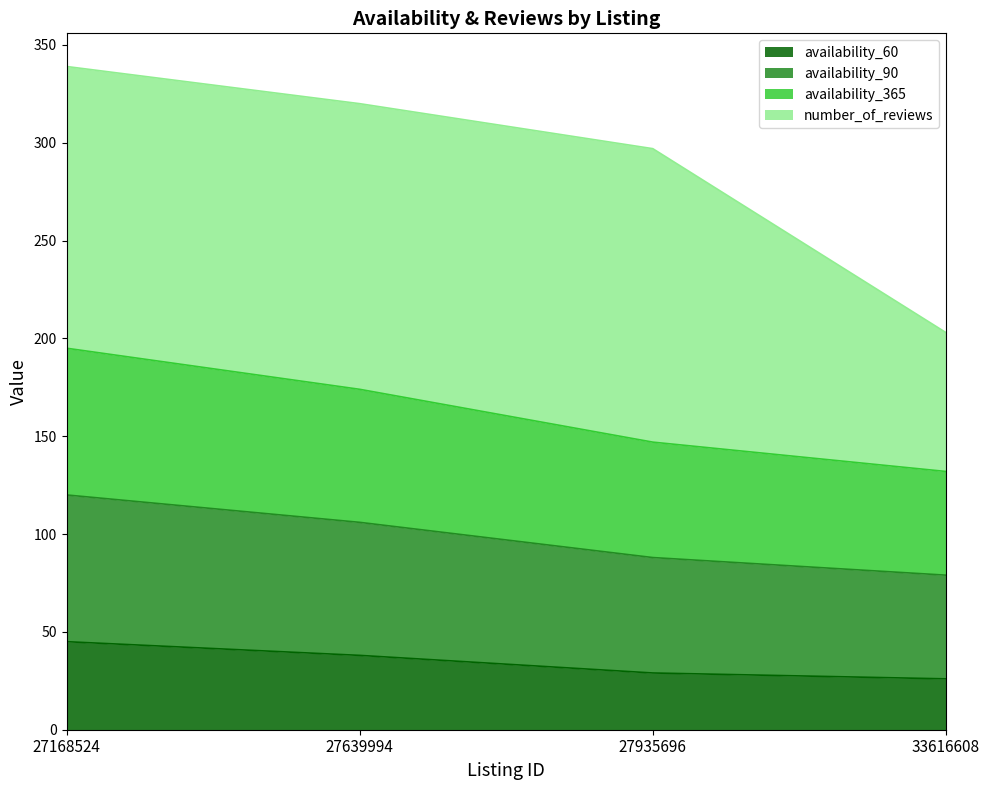

True or false: availability_365 and availability_60 intersect in this chart.

False